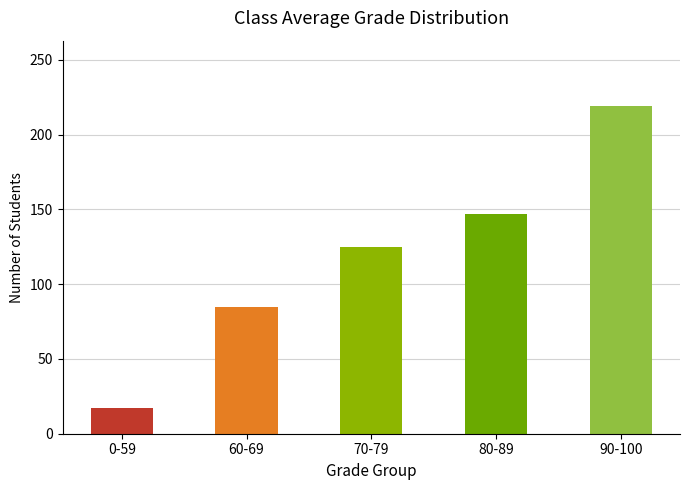

Count the number of data series in this chart.

1